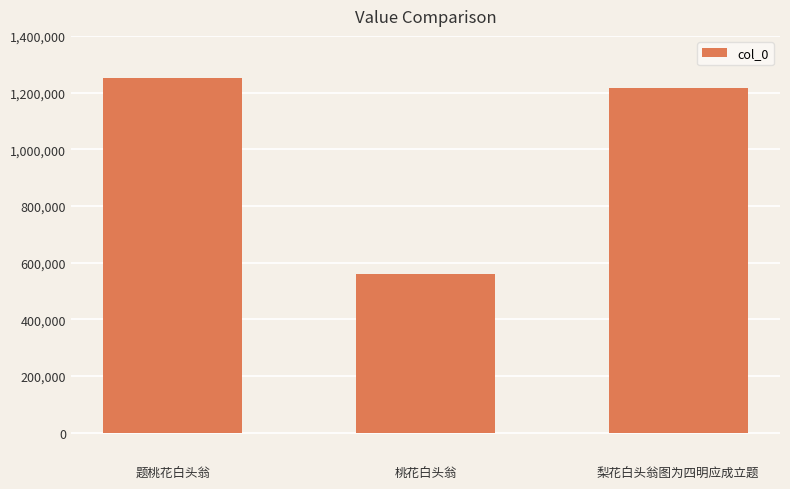

What is the difference between the maximum and minimum values?

690401